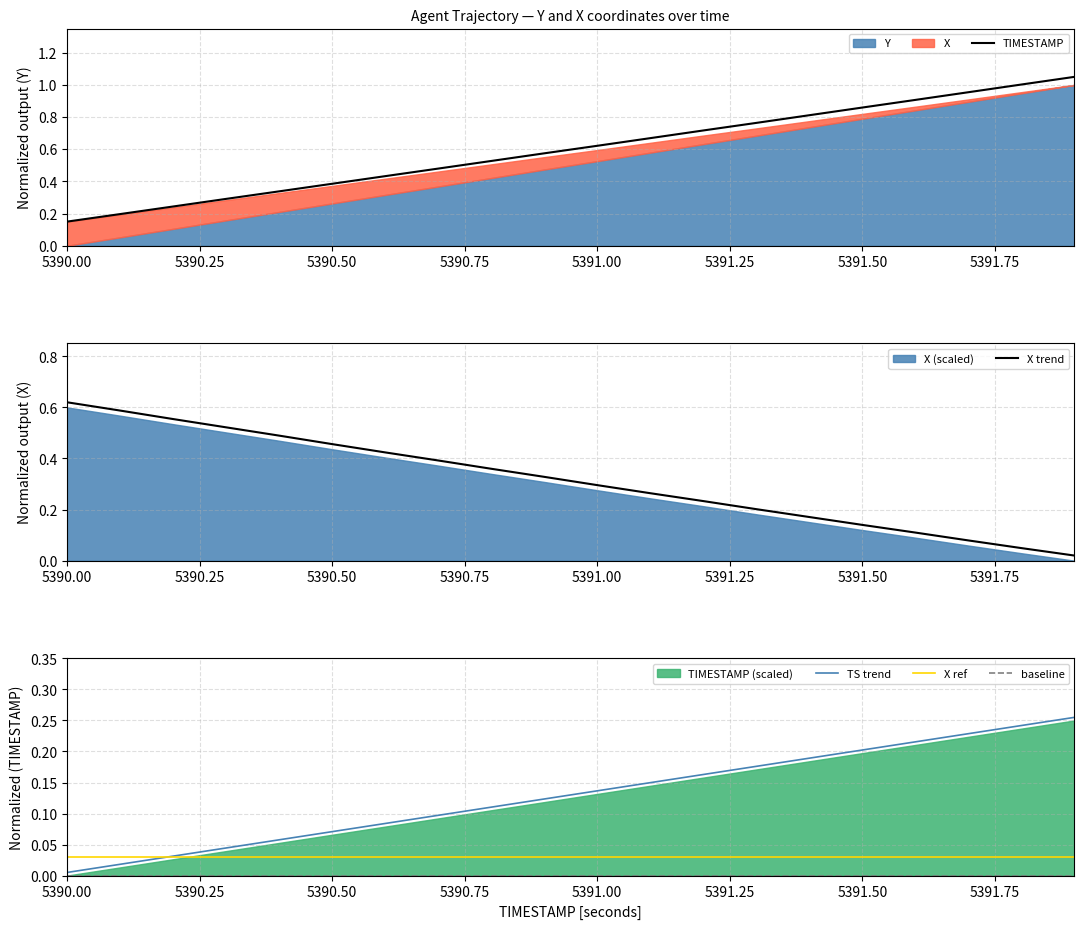

The value of TS trend at 5390.00 is 0.0. True or false?

True